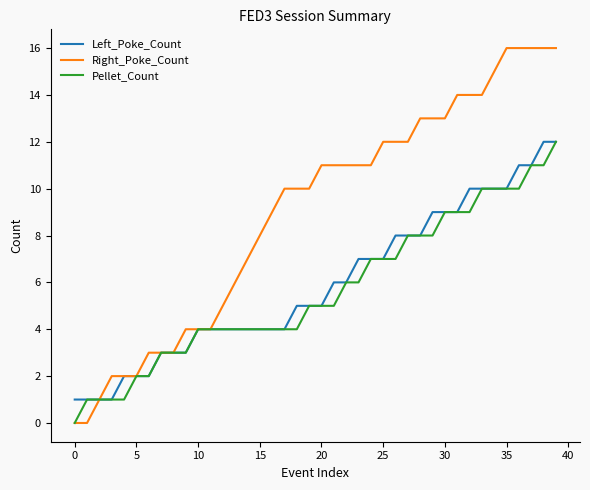

What is the sum of all Right_Poke_Count values?

360